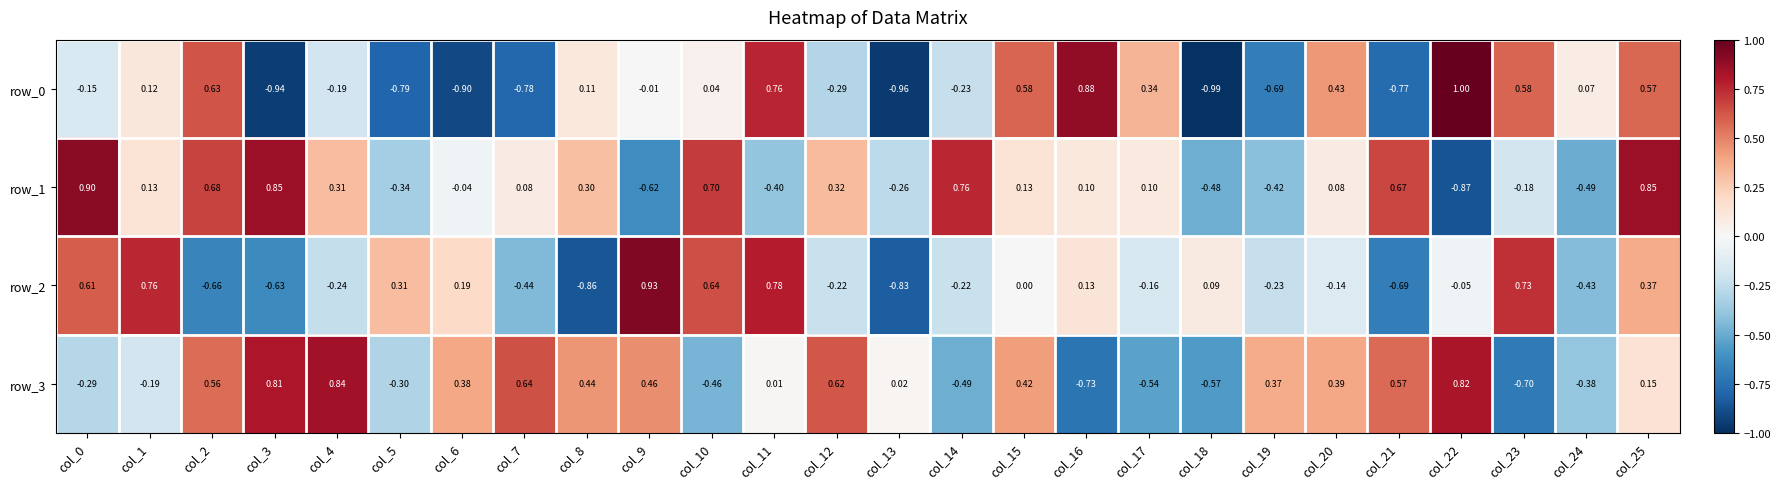

Which category has the highest value across all series?

col_22